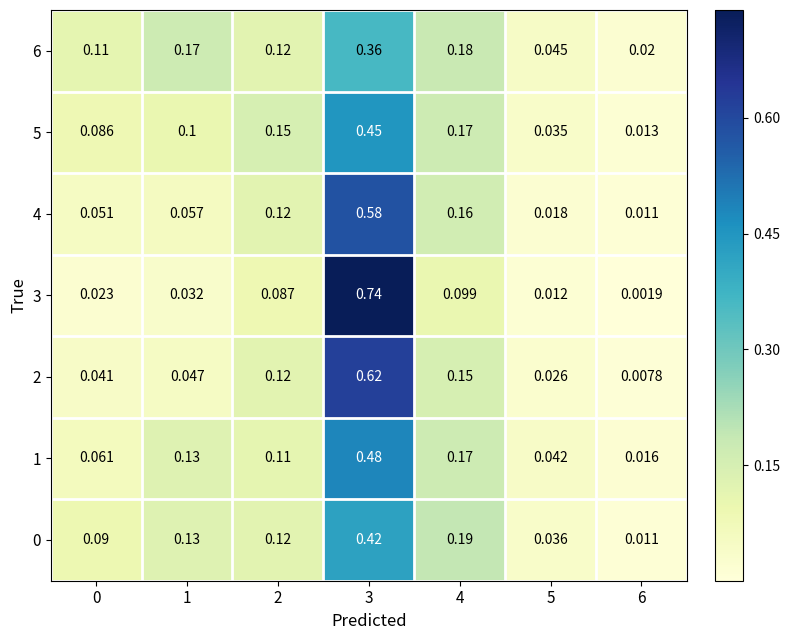

How many data points does each series have?

7